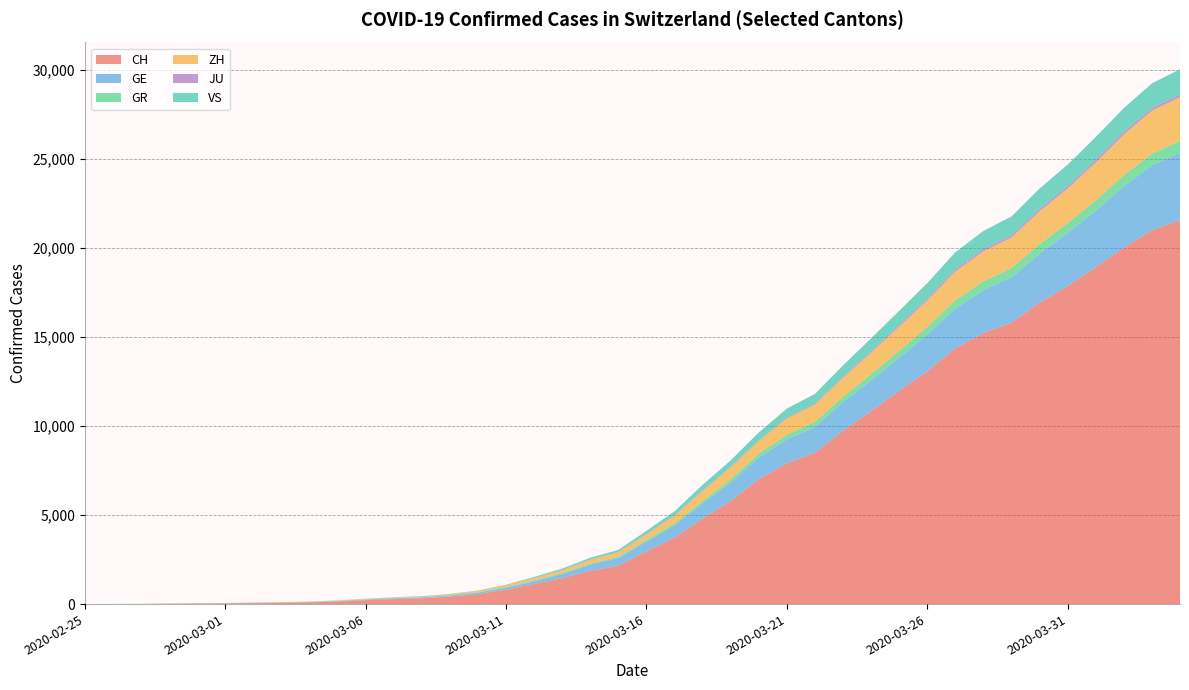

Reading right to left, list all the values displayed in this chart.

CH: 21554	20978	20005	18915	17852	16928	15809	15207	14367	13064	11975	10838	9735	8498	7904	7014	5788	4801	3722	2954	2160	1866	1461	1124	806	569	419	327	280	219	142	97	69	50	36	30	20	8	4	0
GE: 3788	3650	3445	3160	2984	2743	2530	2419	2215	2057	1856	1717	1600	1445	1342	1204	1035	857	705	551	430	347	225	154	113	79	60	45	43	30	20	16	14	11	10	9	5	1	1	0
GR: 657	649	622	592	547	535	519	495	474	433	393	343	300	284	258	226	182	128	101	84	71	56	53	43	31	22	18	18	17	16	14	12	9	9	6	6	6	2	2	0
ZH: 2450	2417	2289	2125	1936	1848	1722	1690	1616	1489	1357	1213	1067	978	919	711	679	568	429	326	250	218	163	140	101	62	49	40	34	29	23	15	13	10	7	2	2	2	0	0
JU: 154	149	149	145	140	128	127	119	114	100	92	82	69	61	54	44	36	32	29	25	19	18	17	12	7	7	7	5	5	4	4	2	2	1	1	1	1	1	0	0
VS: 1418	1385	1334	1282	1211	1144	1055	1017	968	874	793	728	628	535	498	436	349	312	225	172	115	98	76	53	30	22	17	12	7	6	5	4	3	3	2	1	1	0	0	0